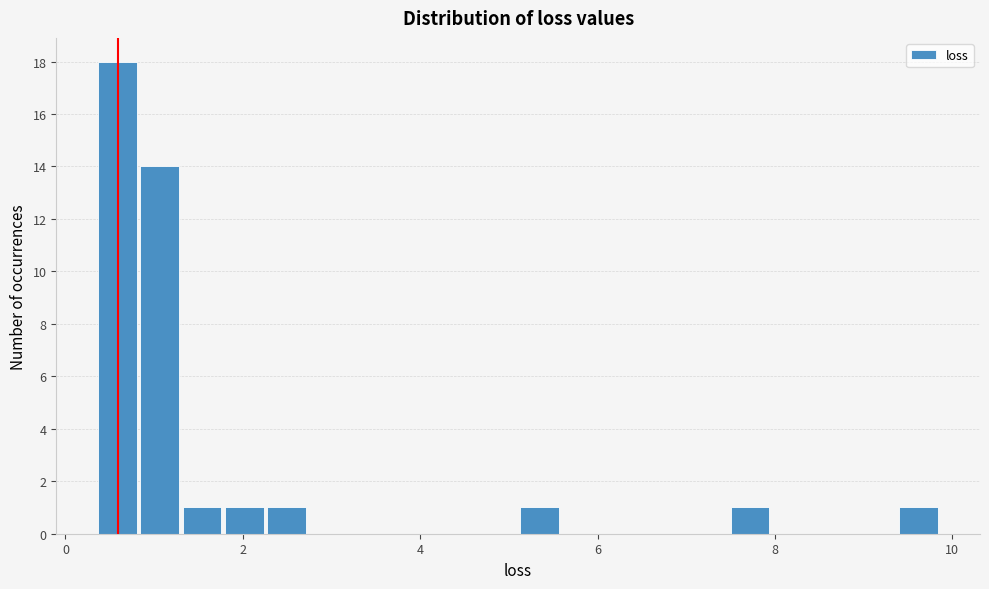

Around what value on the x-axis is the tallest bar? Give the approximate position of its centre, as read against the axis.

0.6